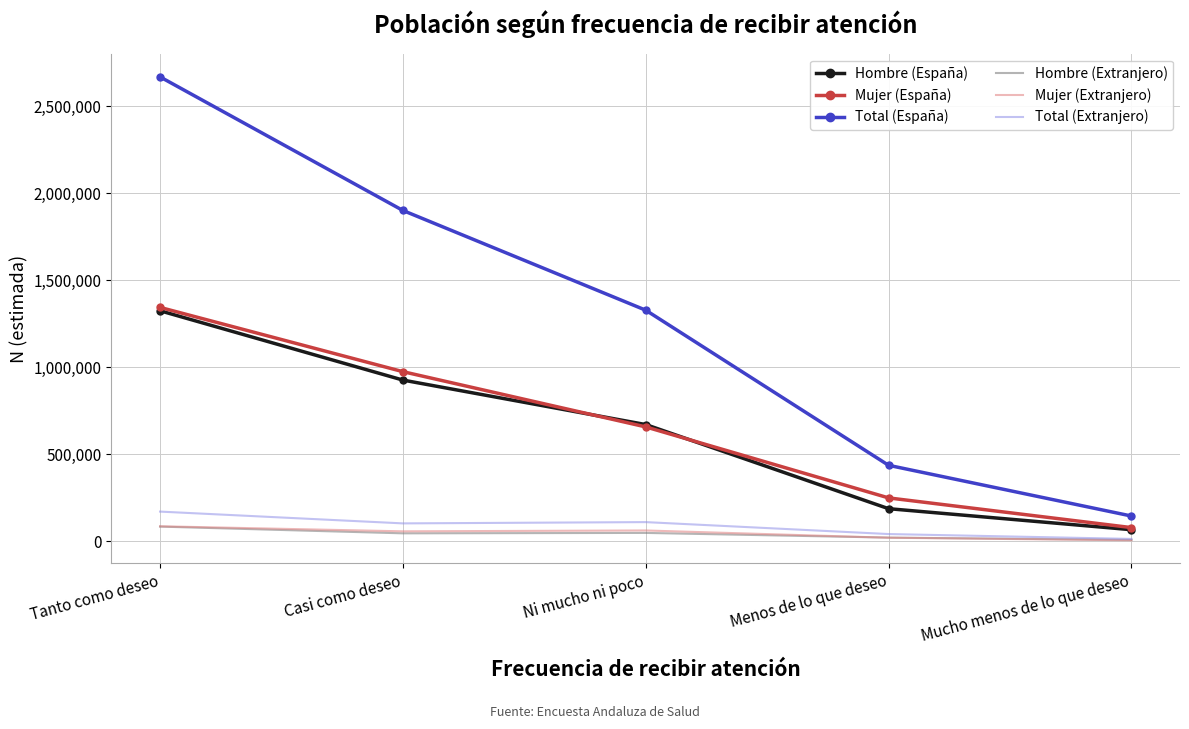

Between Tanto como deseo and Ni mucho ni poco, which series saw the biggest shift?

Total (España)